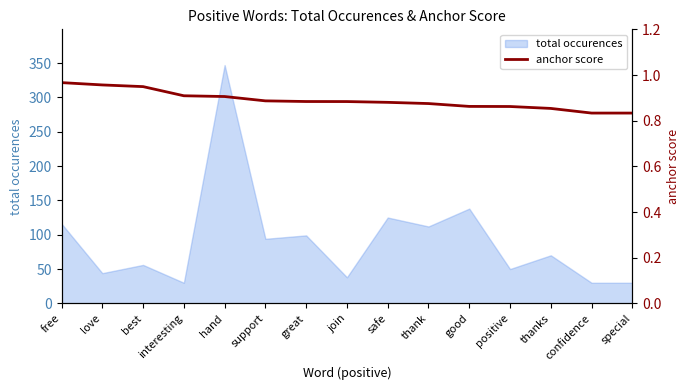

What is the maximum value shown in the chart?

1.0